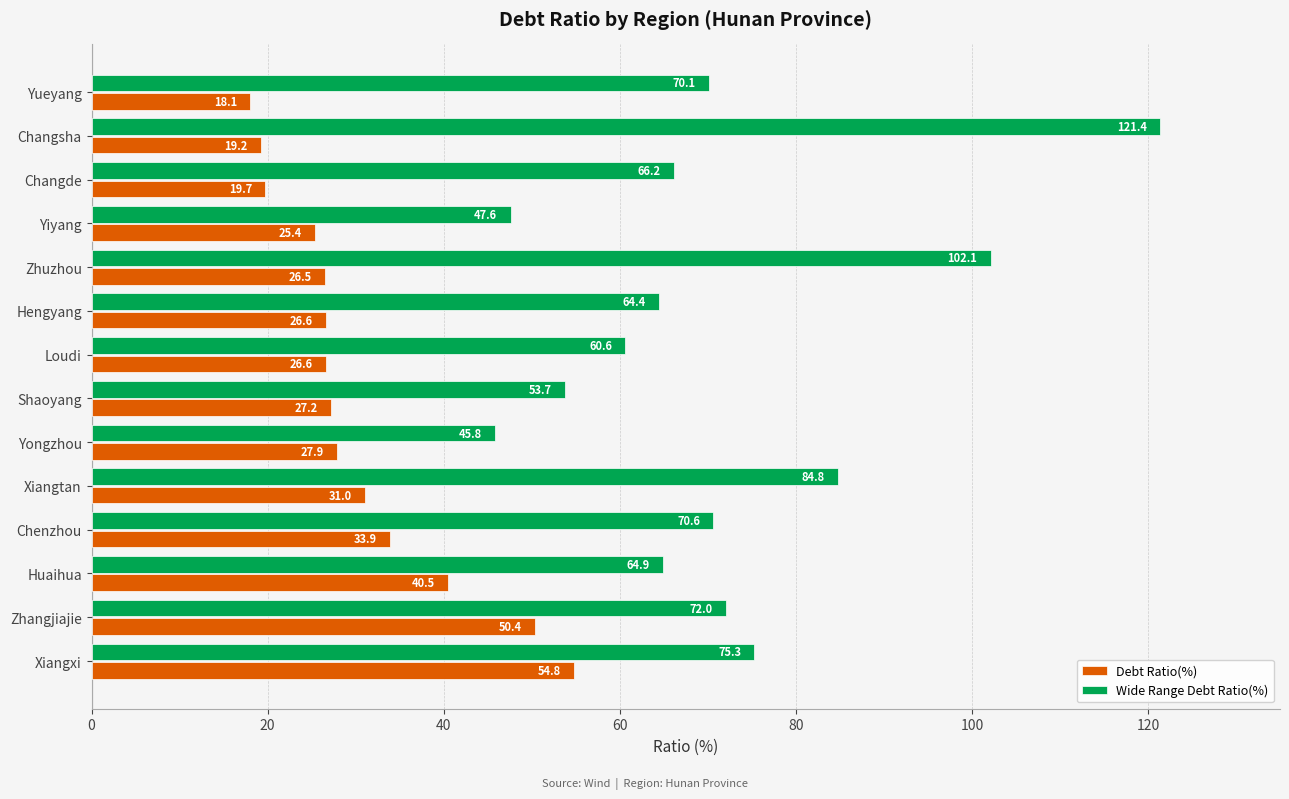

What is the average value of the Wide Range Debt Ratio(%) series?

71.4